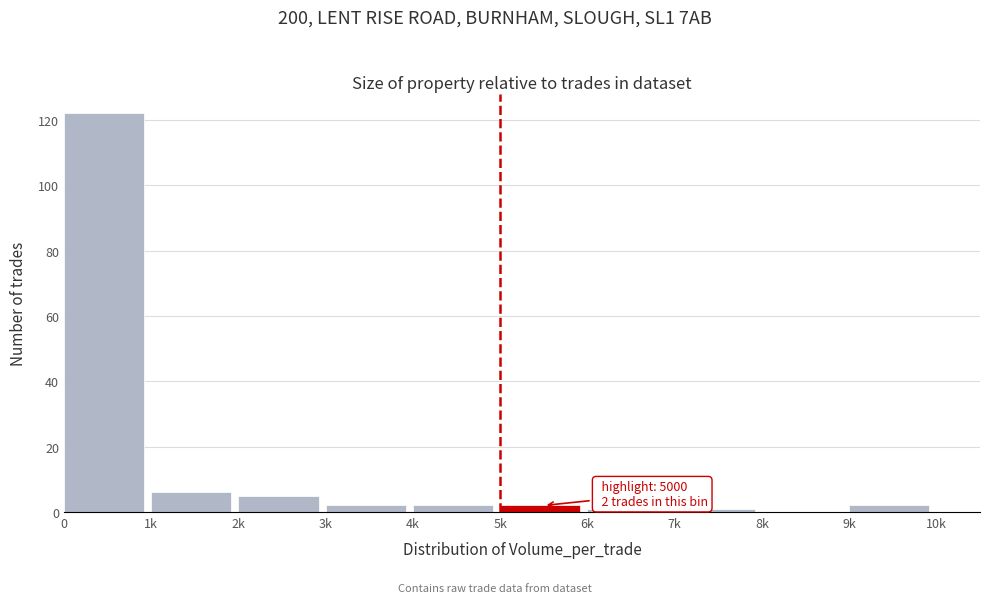

Reading left to right, what are all the values shown in this chart?

0=122	1k=6	2k=5	3k=2	4k=2	5k=2	6k=1	7k=1	8k=0	9k=2